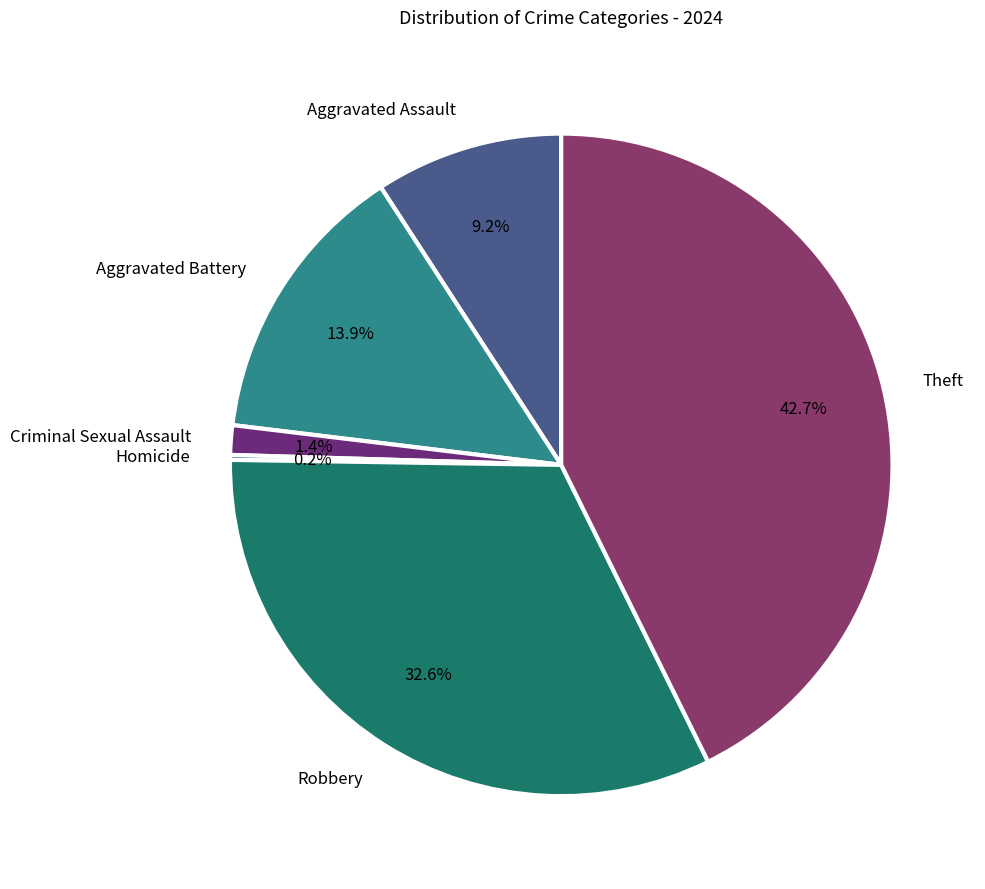

Between Robbery and Theft, which is larger?

Theft